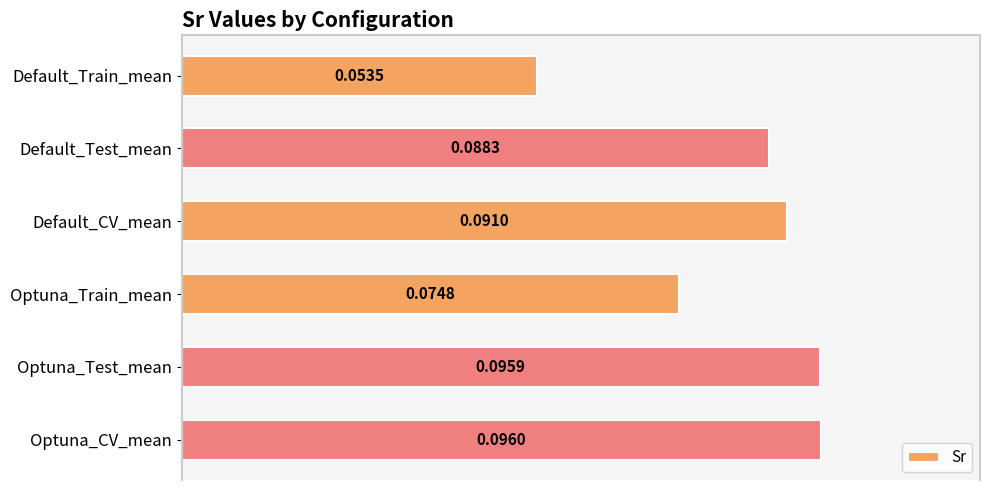

List the labels in order of value, smallest first.

Default_Train_mean, Optuna_Train_mean, Default_Test_mean, Default_CV_mean, Optuna_Test_mean, Optuna_CV_mean